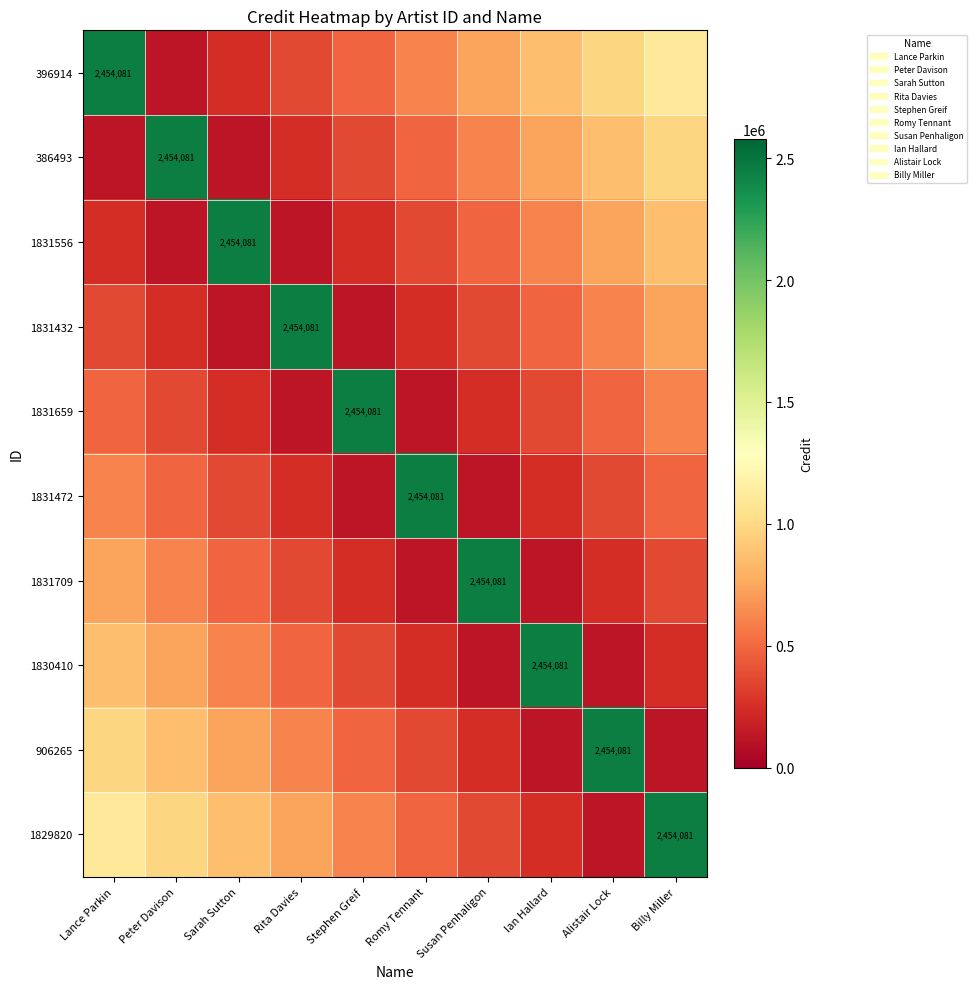

The value of 1829820 at Ian Hallard is 72222. True or false?

False